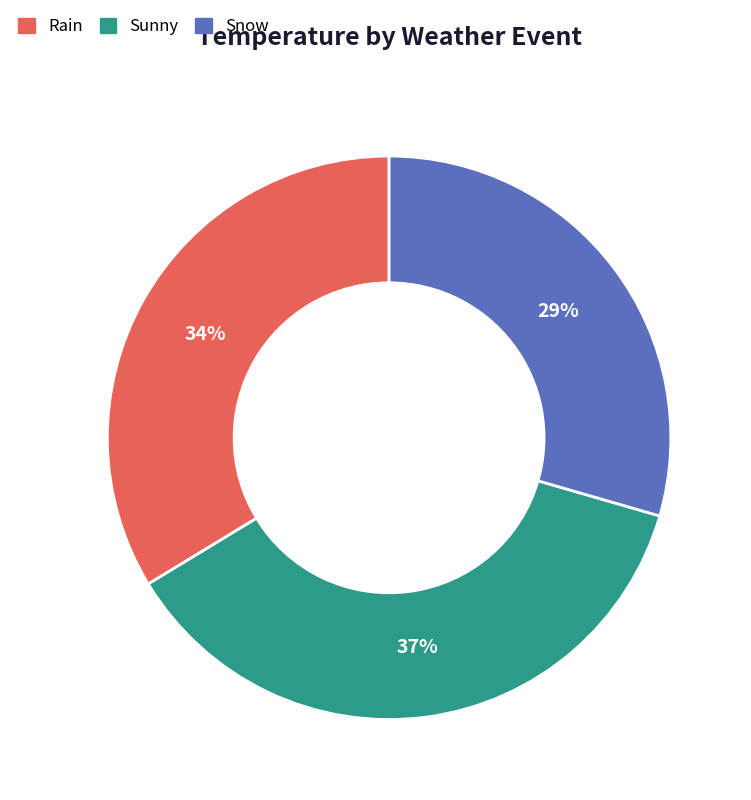

Do Snow and Rain together represent more than half of the pie?

Yes